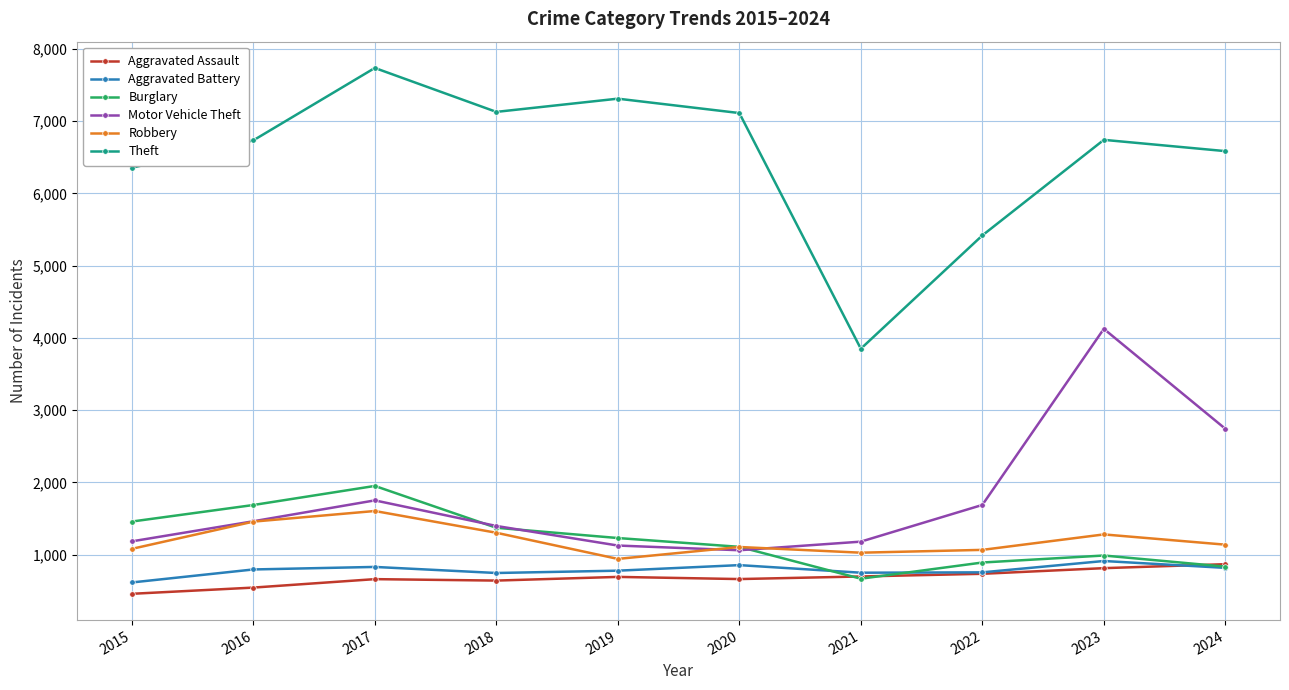

What is the total value across all series at 2021?

8166